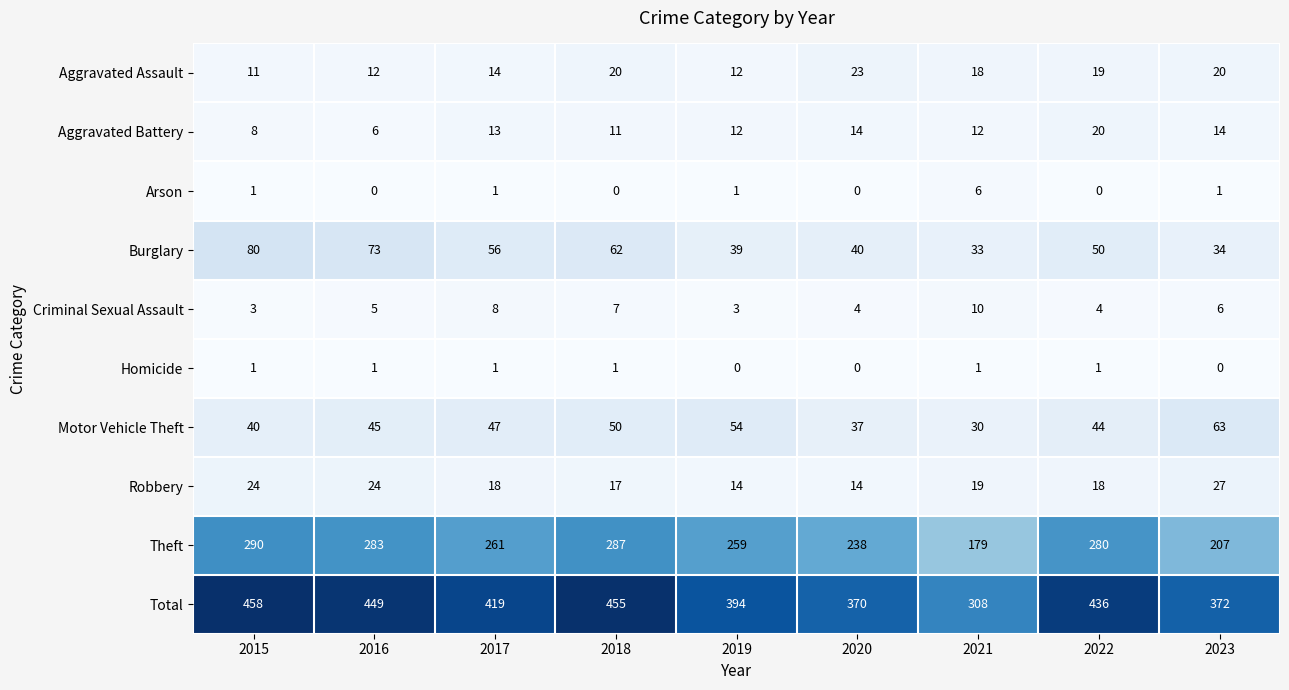

Which category has the highest value across all series?

2015